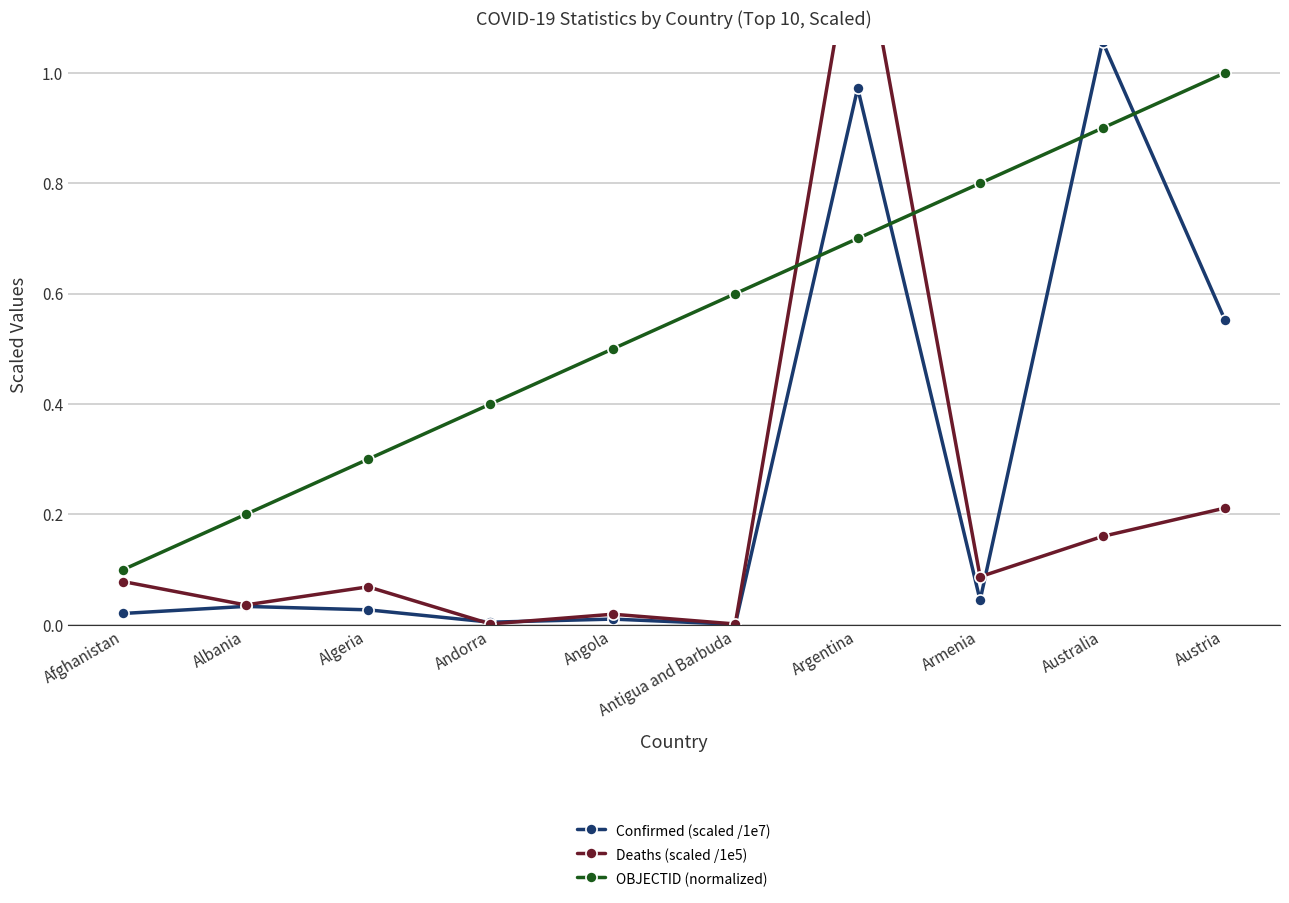

How many lines are shown in the chart?

3